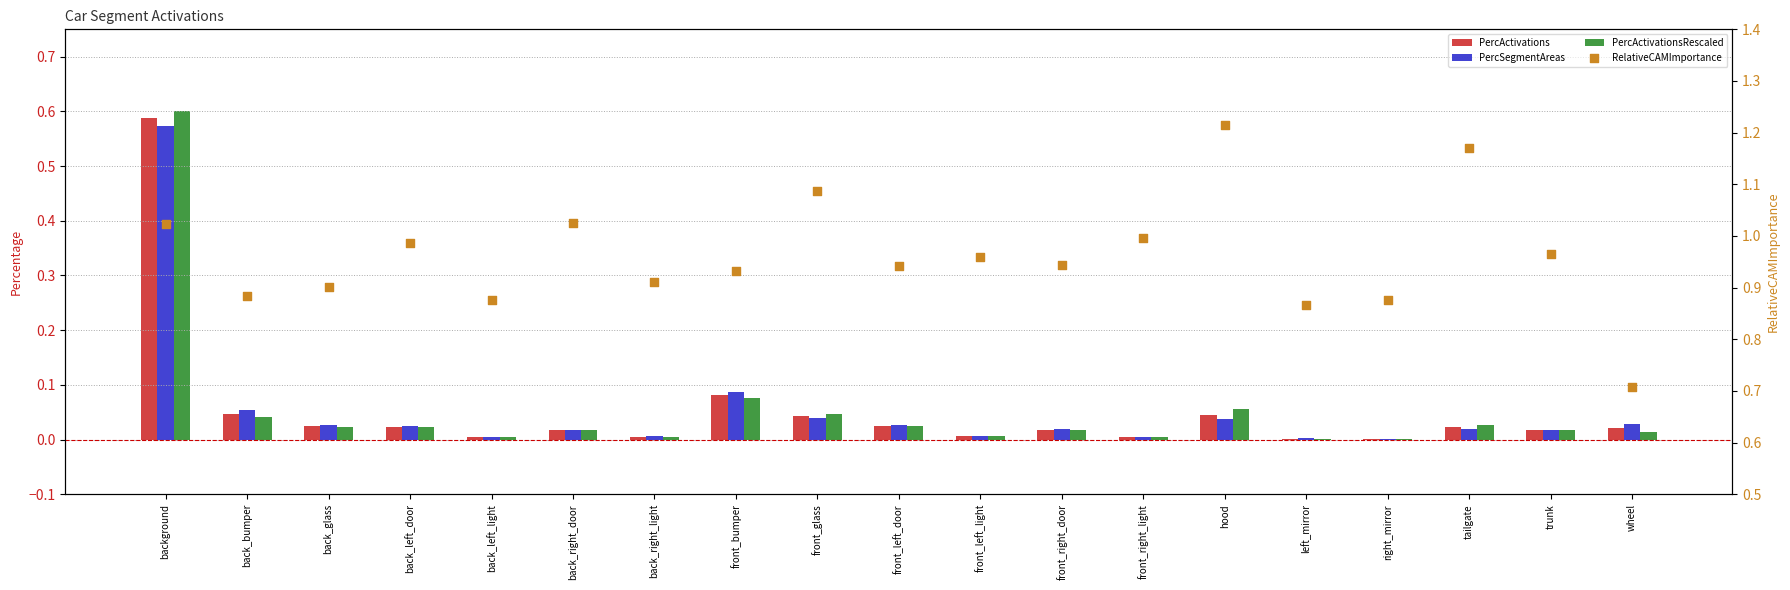

At how many categories does at least one series exceed 0?

19